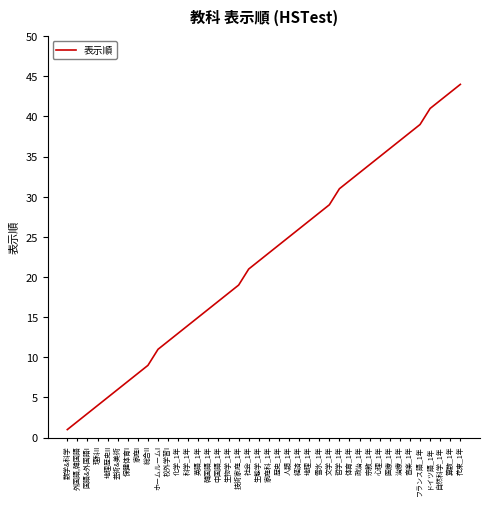

Reading left to right, list all the values displayed in this chart.

数学&科学=1	外国語,韓国語=2	国語&外国語I=3	理科II=4	地理歴史II=5	芸術&美術=6	保健体育I=7	家庭I=8	総合II=9	ホームルームI=11	校外学習I=12	化学_1年=13	科学_1年=14	英語_1年=15	韓国語_1年=16	中国語_1年=17	生物学_1年=18	技術家庭_1年=19	社会_1年=21	生態学_1年=22	家庭科_1年=23	歴史_1年=24	人類_1年=25	経済_1年=26	地理_1年=27	雪氷_1年=28	文学_1年=29	哲学_1年=31	体育_1年=32	政治_1年=33	宗教_1年=34	心理_1年=35	医療_1年=36	治療_1年=37	音楽_1年=38	フランス語_1年=39	ドイツ語_1年=41	自然科学_1年=42	算数_1年=43	花束_1年=44